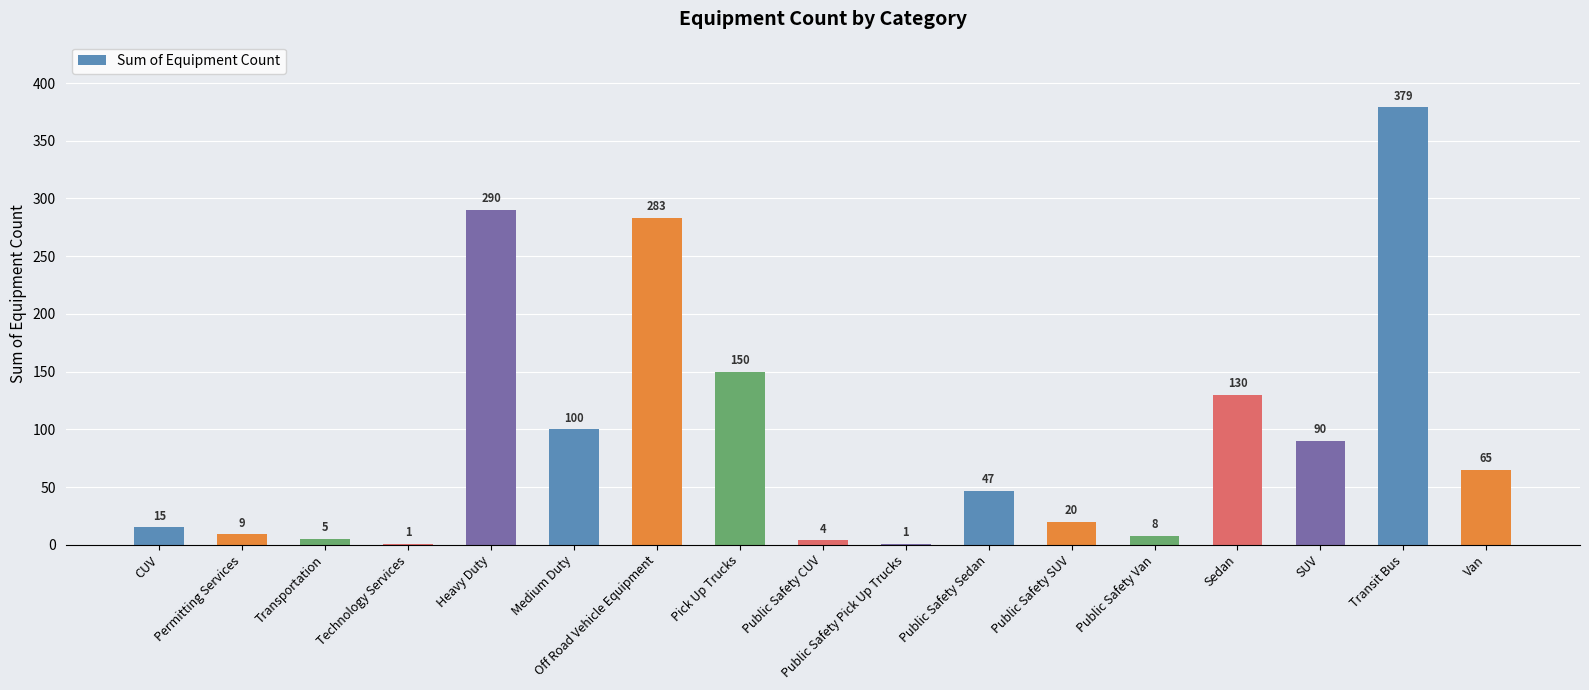

Reading left to right, extract all data points from this chart.

15	9	5	1	290	100	283	150	4	1	47	20	8	130	90	379	65